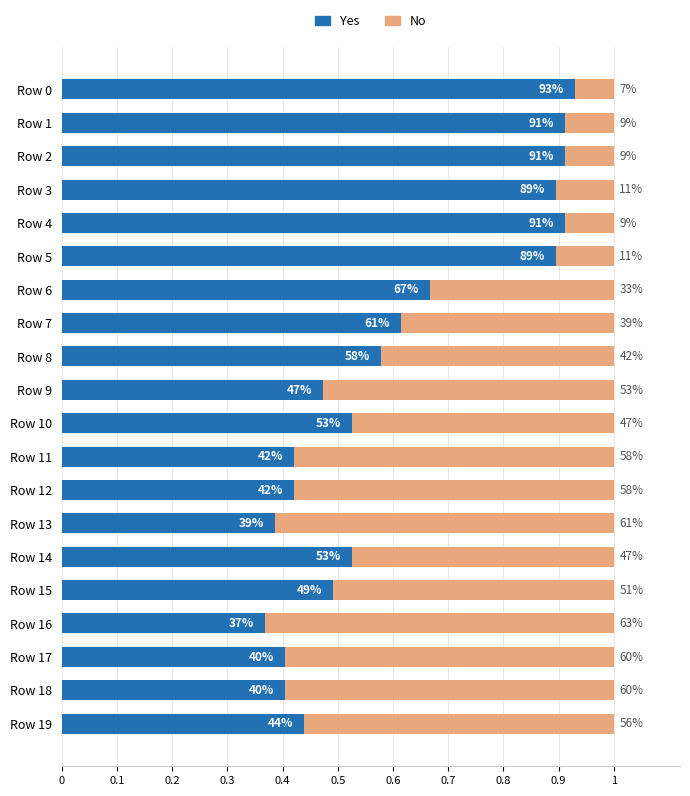

What are all the series names shown in the legend?

Yes, No